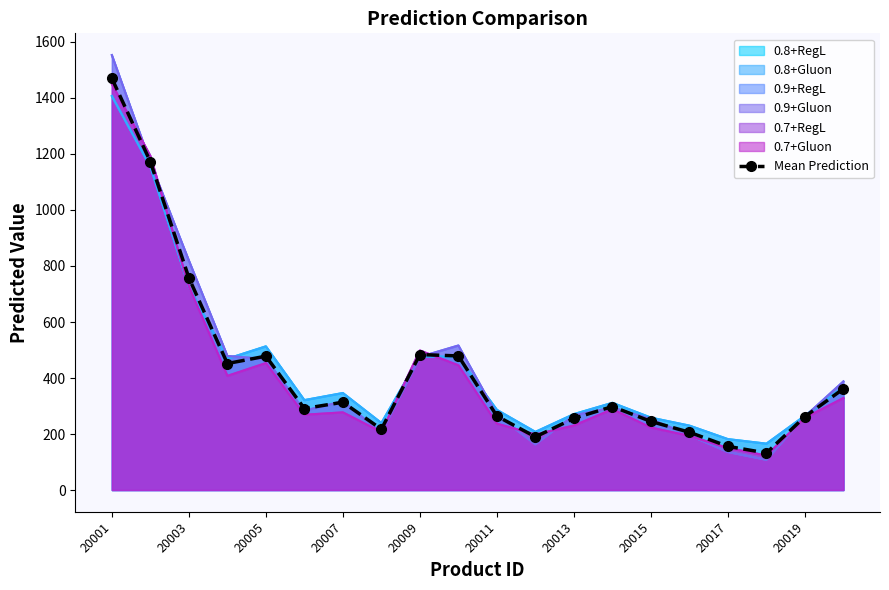

What is the smallest value displayed?

132.2